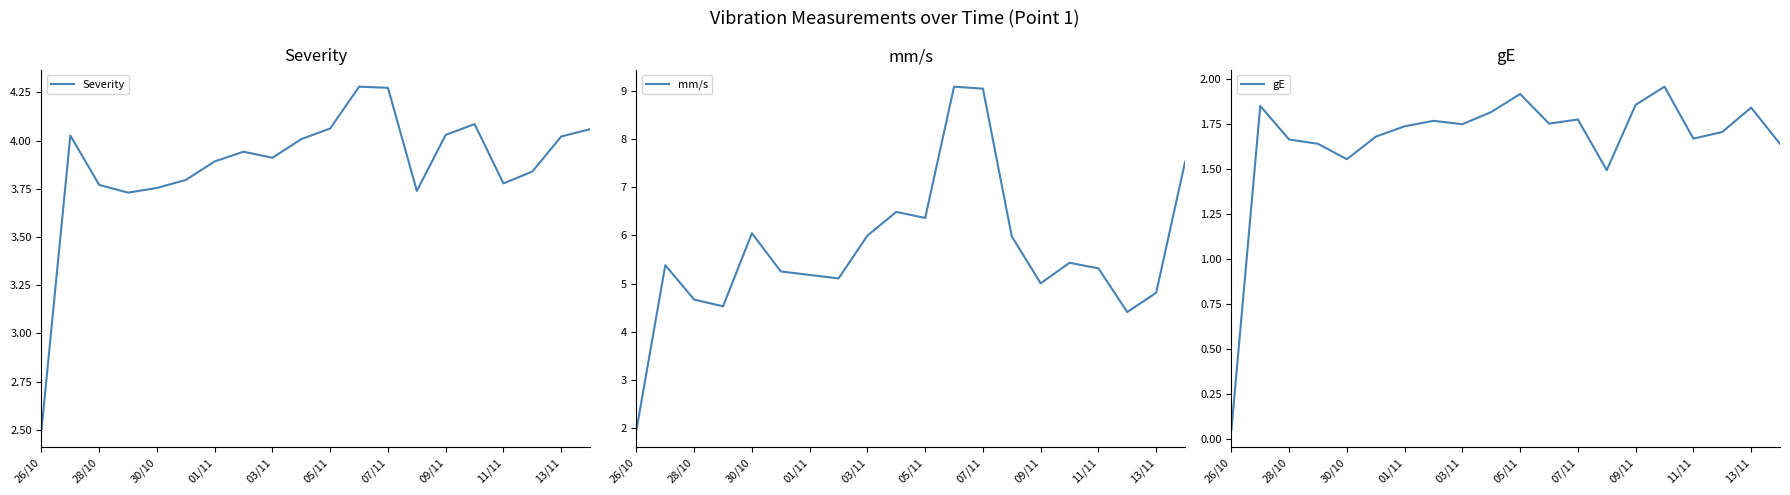

What is the minimum value for Severity?

2.5